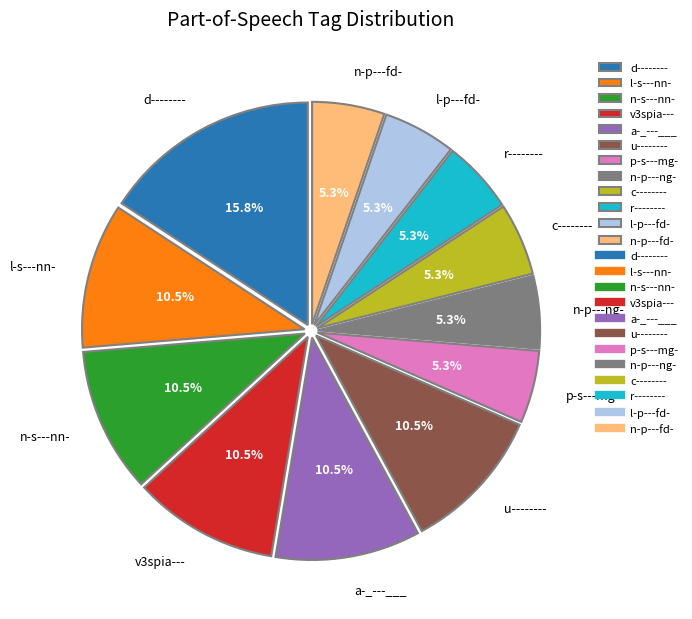

Does any single category account for the majority?

No